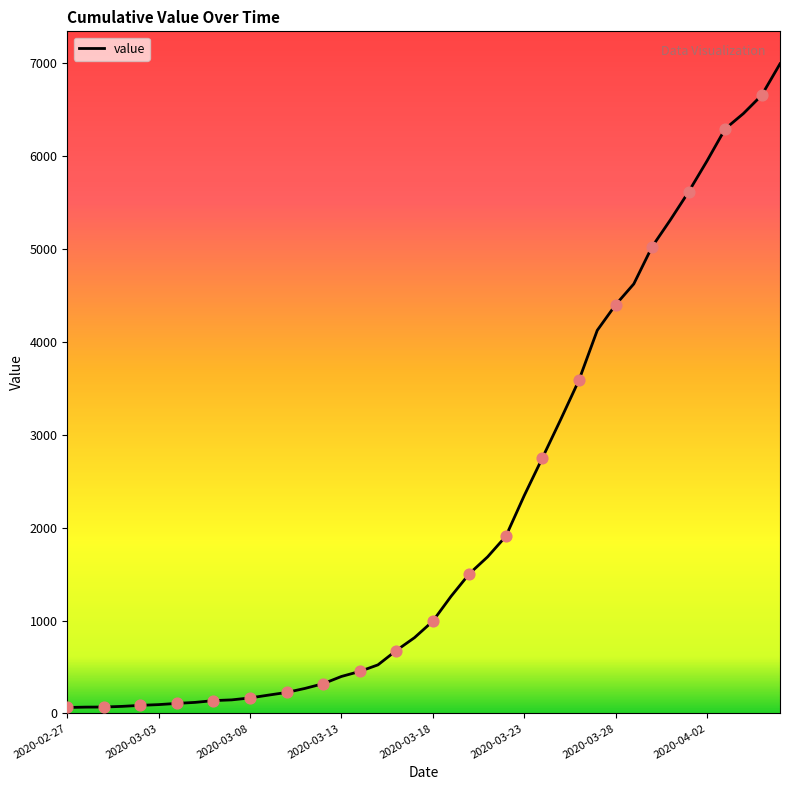

What is the difference between the maximum and minimum values?

6931